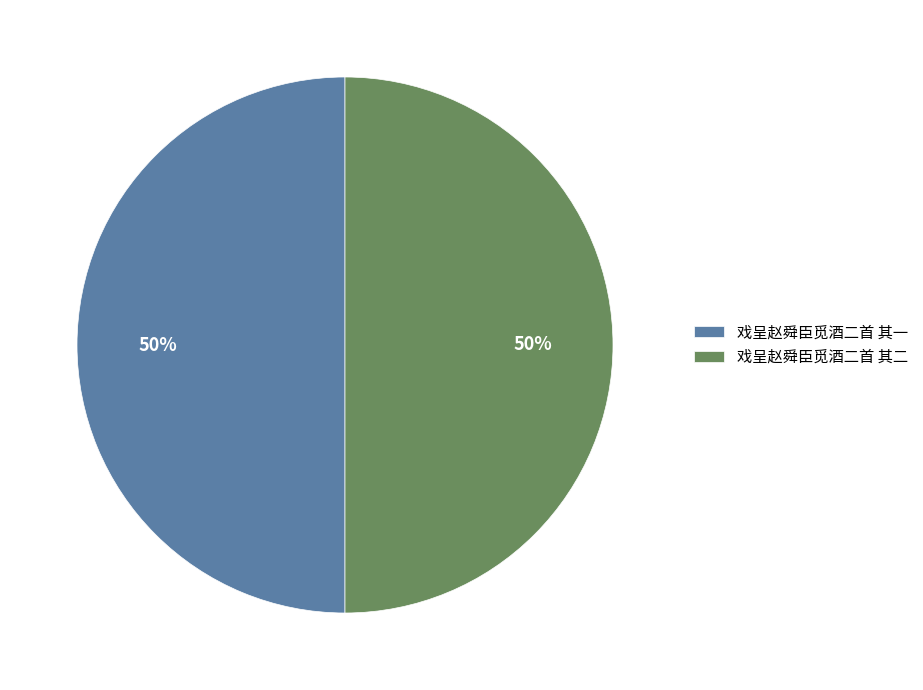

To the nearest percent, what portion does 戏呈赵舜臣觅酒二首 其一 represent?

50%